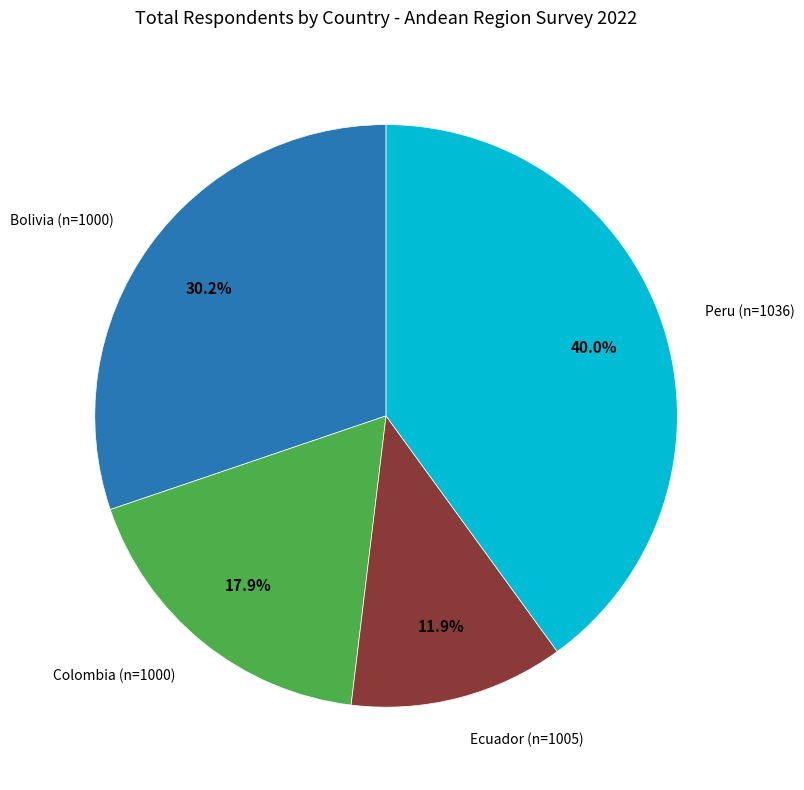

Does any single category account for the majority?

No